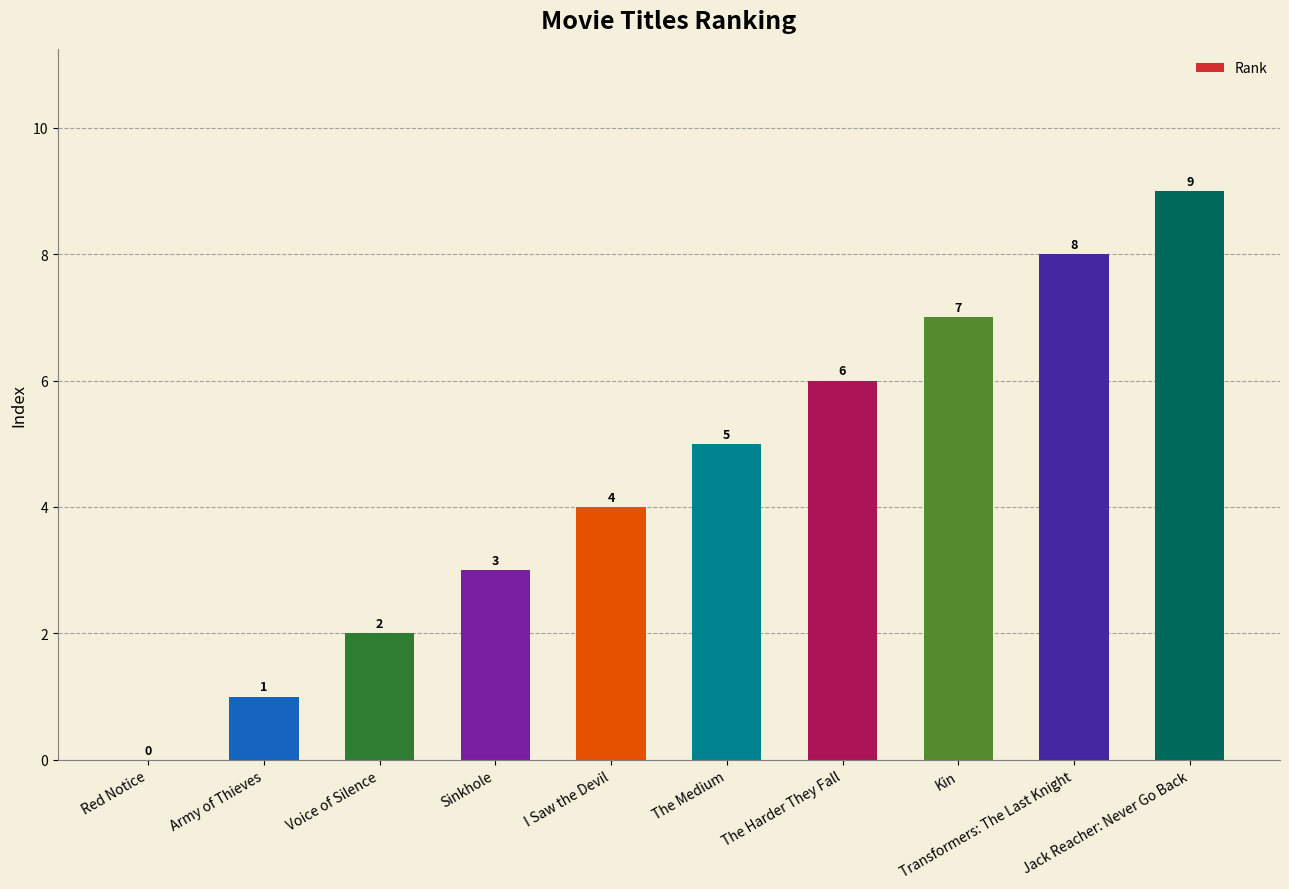

How many values are above zero?

9